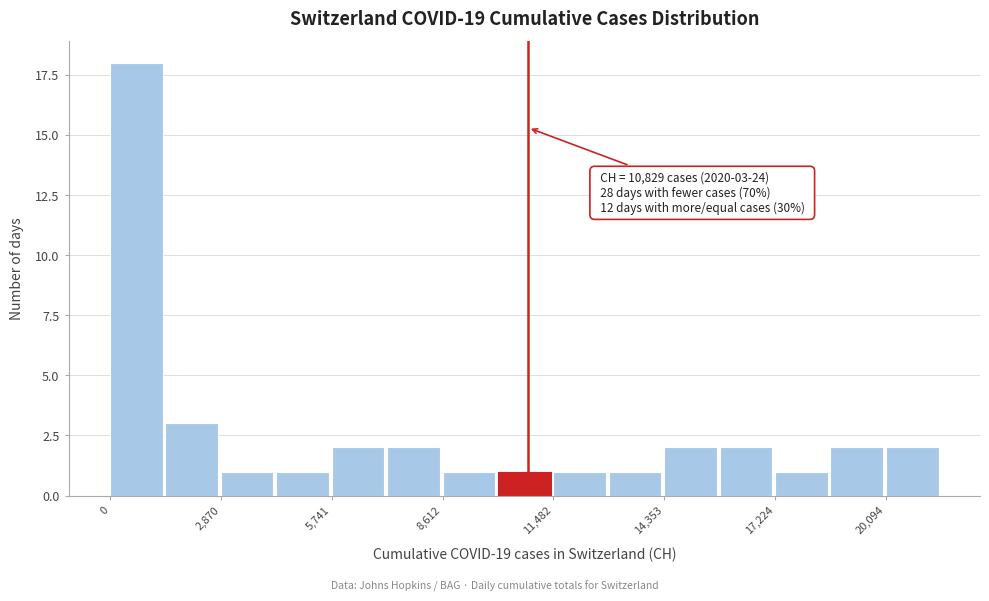

Read against the x-axis, roughly where is the centre of the tallest bar?

500